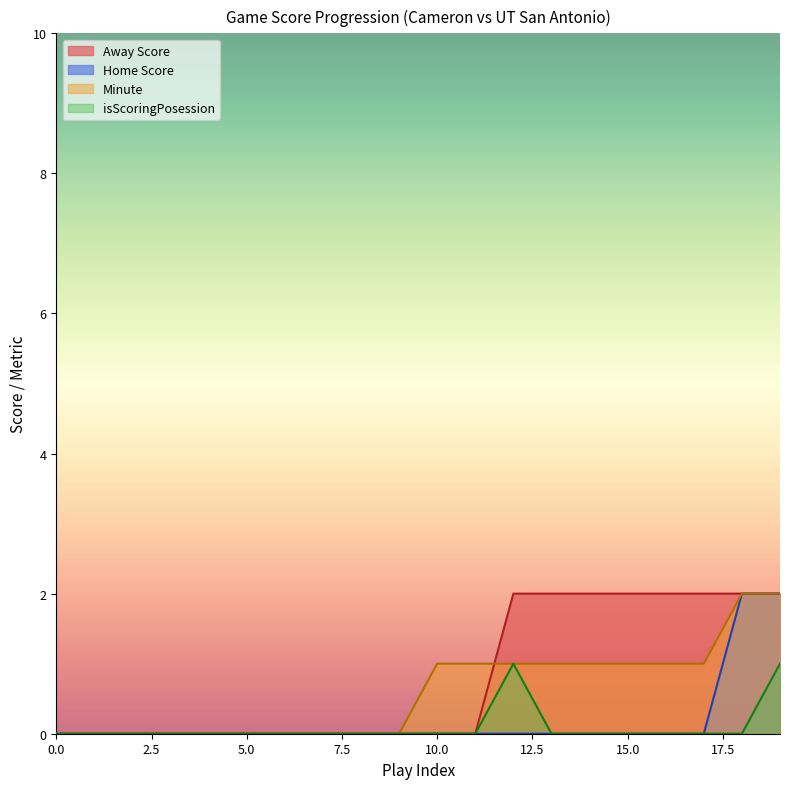

The Minute series shows 0 at 8. True or false?

True